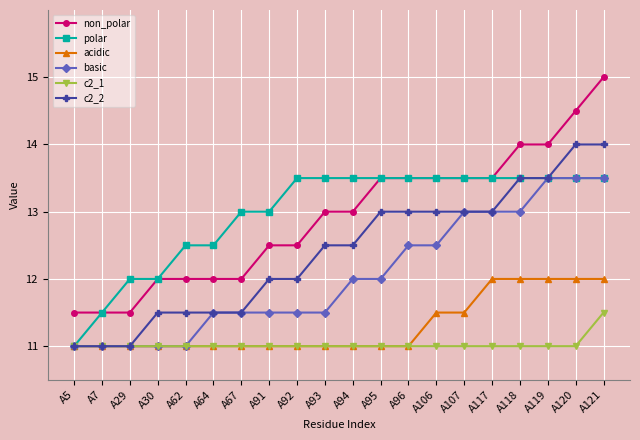

What is the spread (max minus min) of values at A117?

2.5